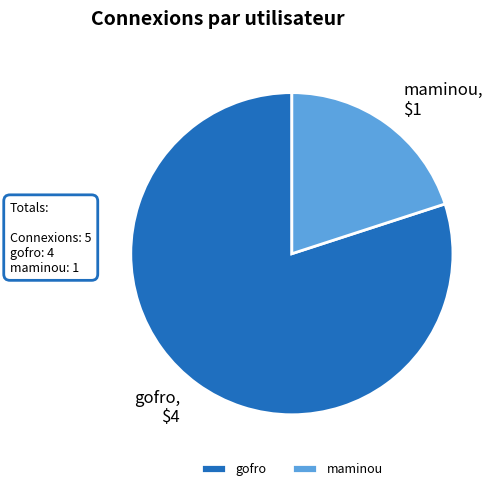

Is gofro the majority of the pie?

Yes